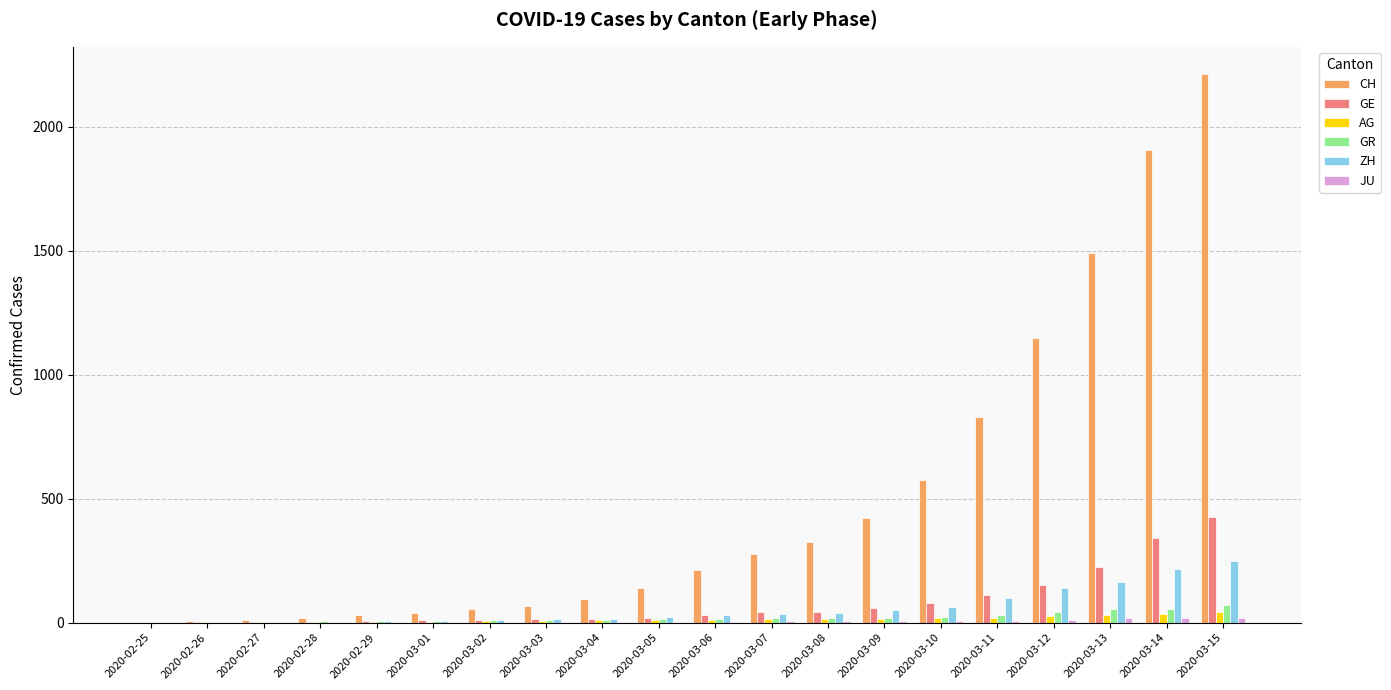

Which series has the largest total across all categories?

CH